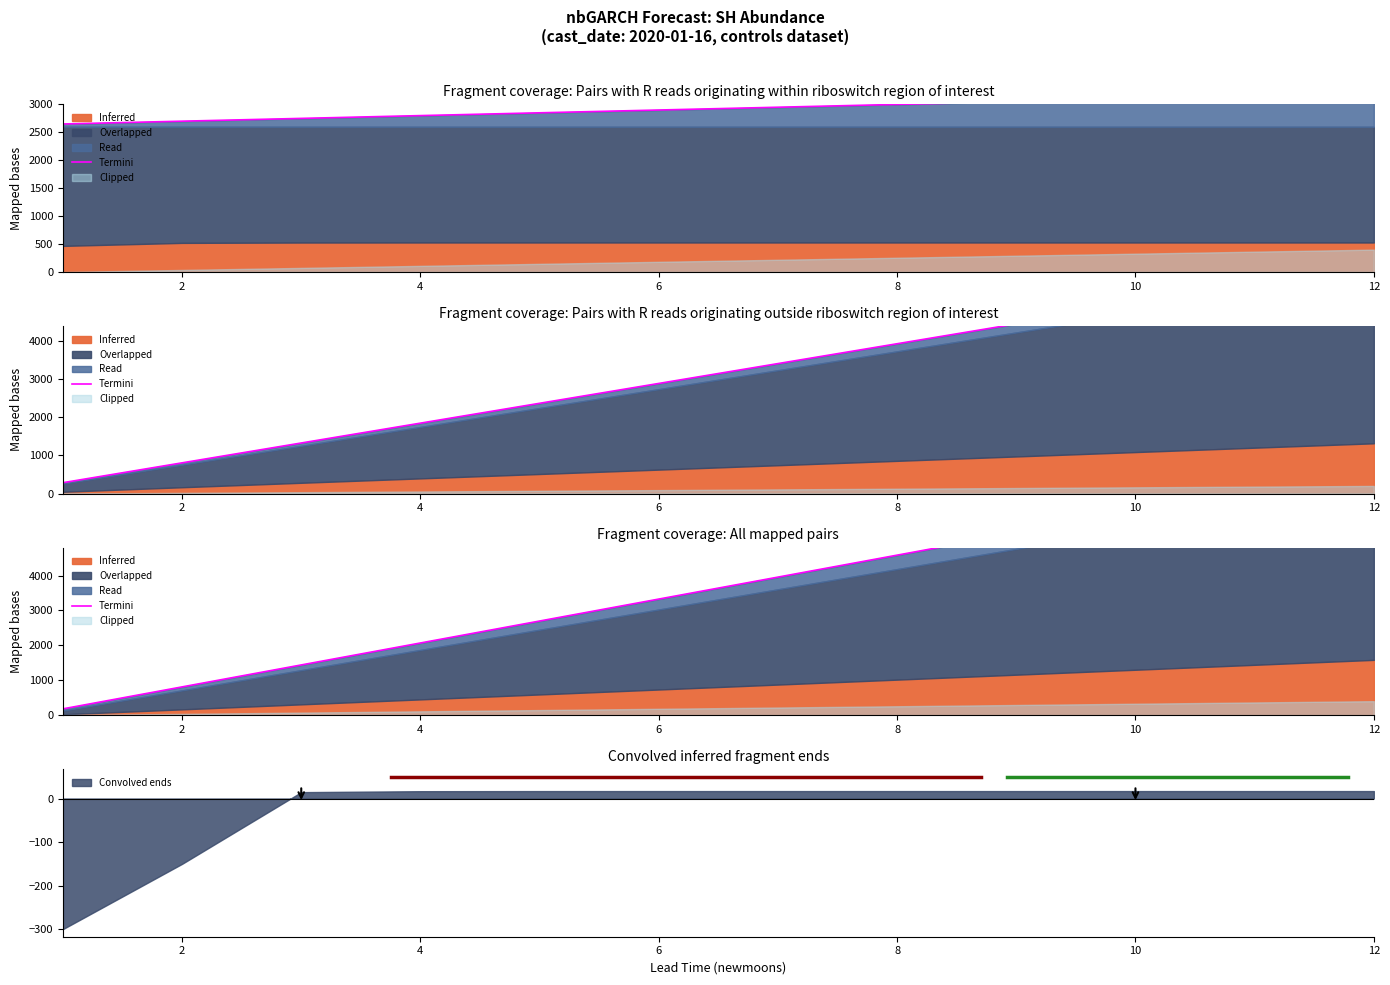

What is the value of the 1st point from the left?

180.0